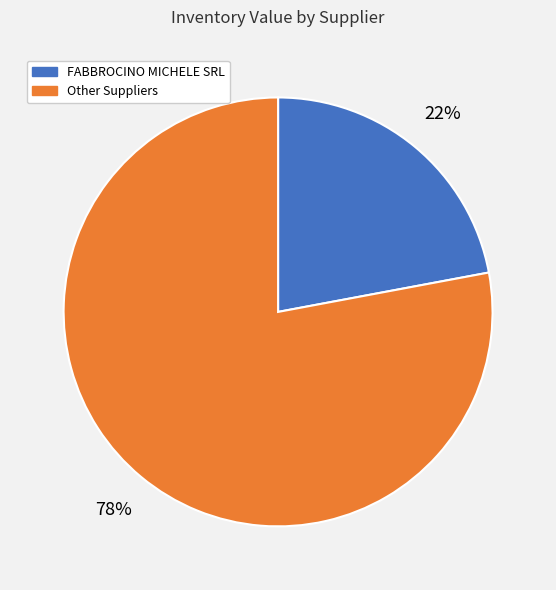

To the nearest percent, what is the average slice percentage?

50%